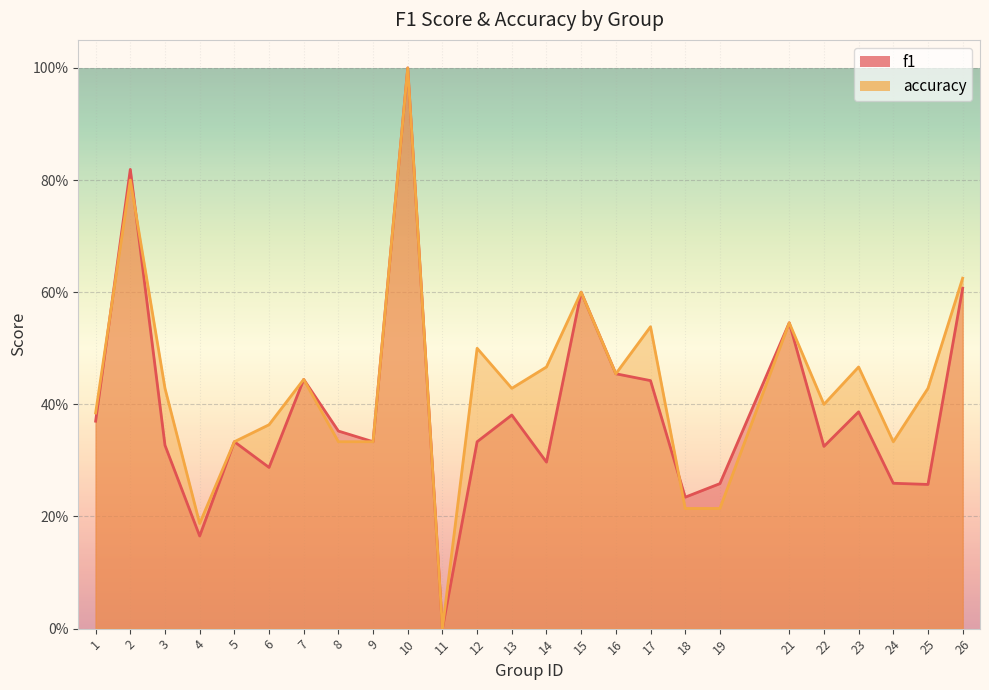

Does the chart display data point markers on the line(s)?

No